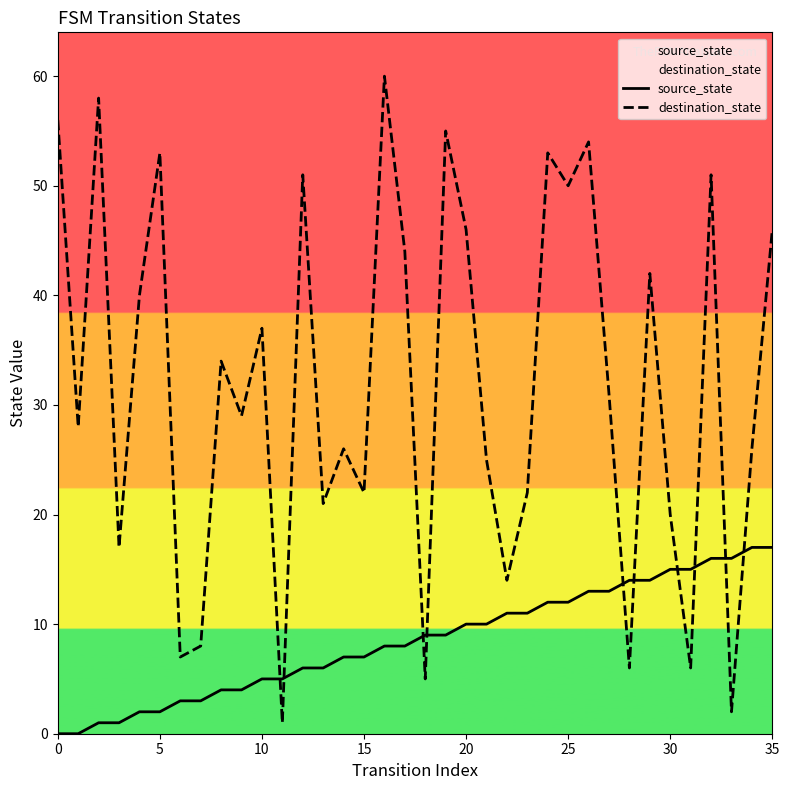

Between 34 and 28, which is larger?

34